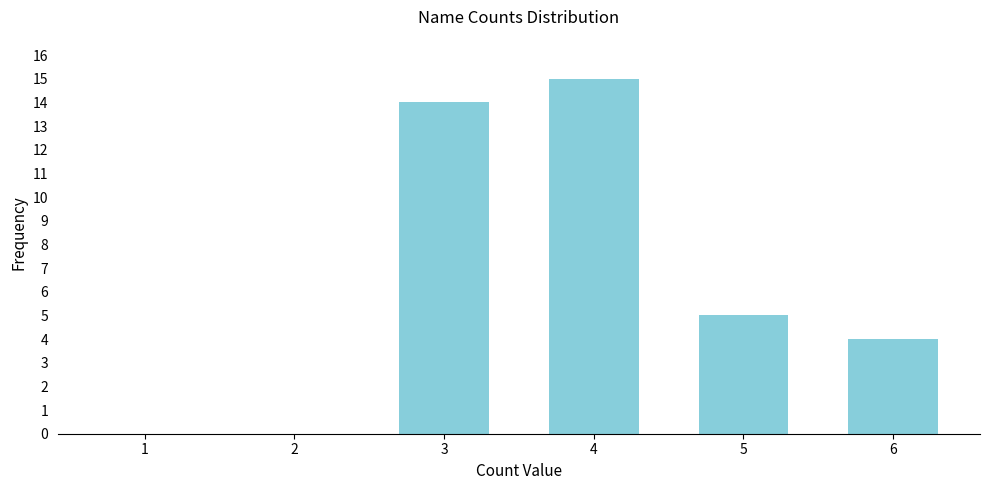

Reading left to right, list all the values displayed in this chart.

1=0	2=0	3=14	4=15	5=5	6=4